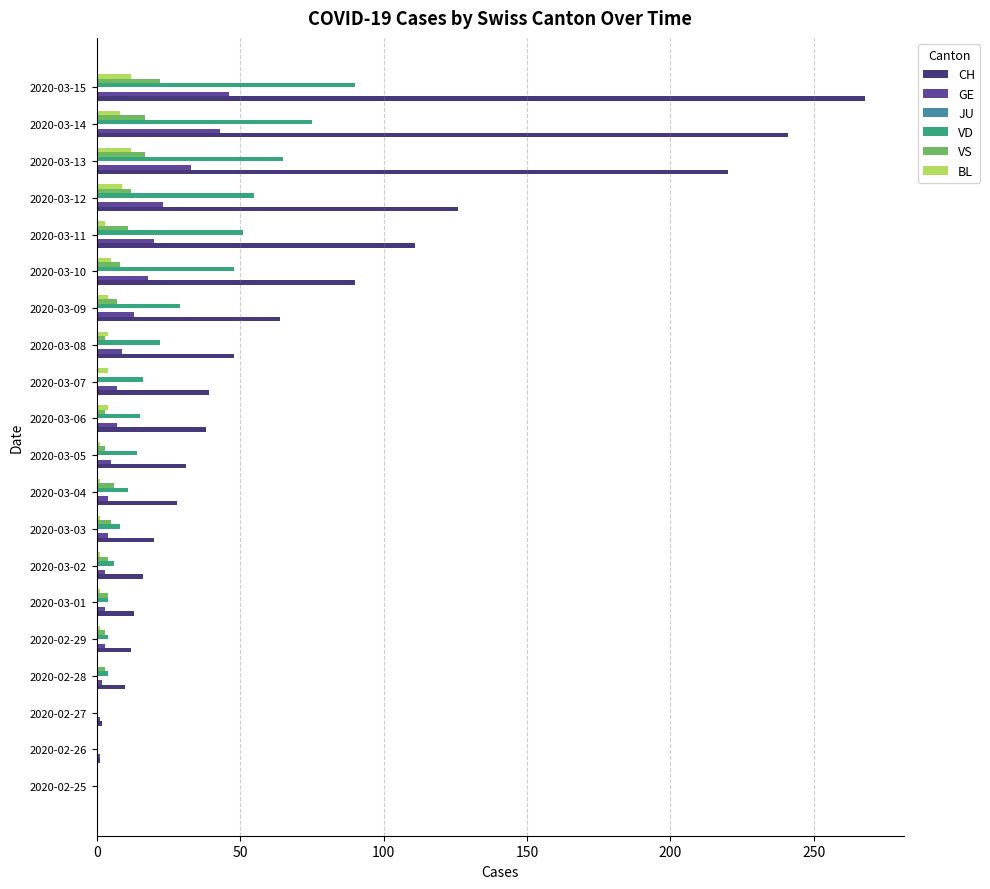

Which series changed the most between 2020-02-26 and 2020-03-13?

CH